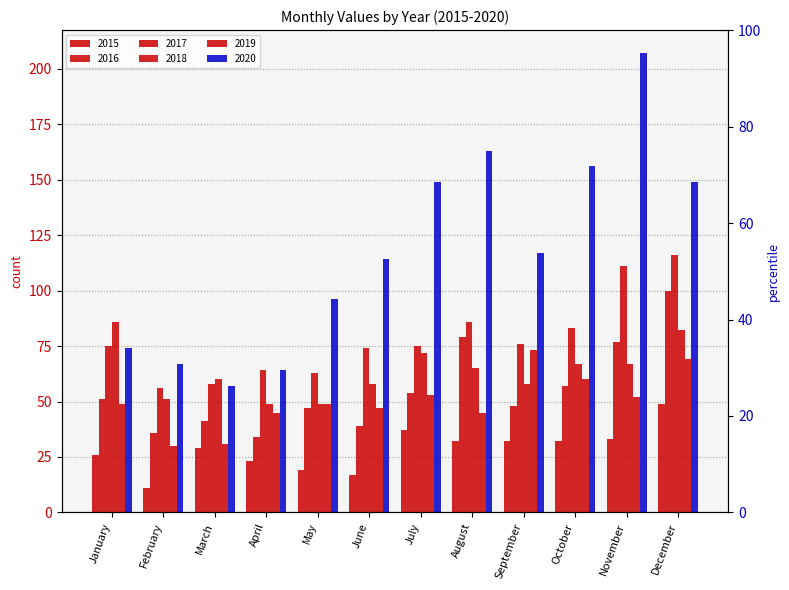

What is the value of the 2017 bar at the 7th from the left?

75